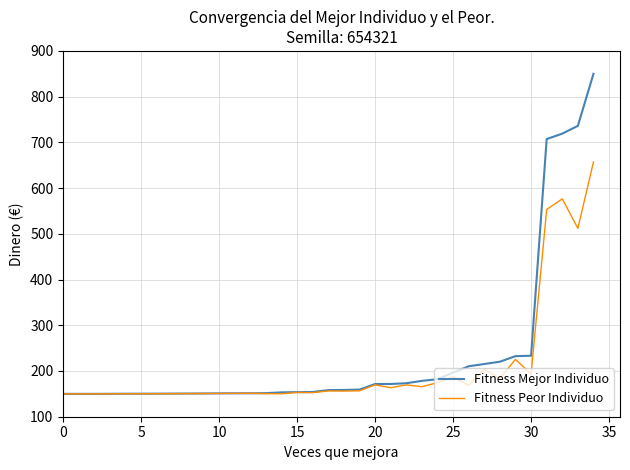

Which series has the widest spread of values?

Fitness Mejor Individuo